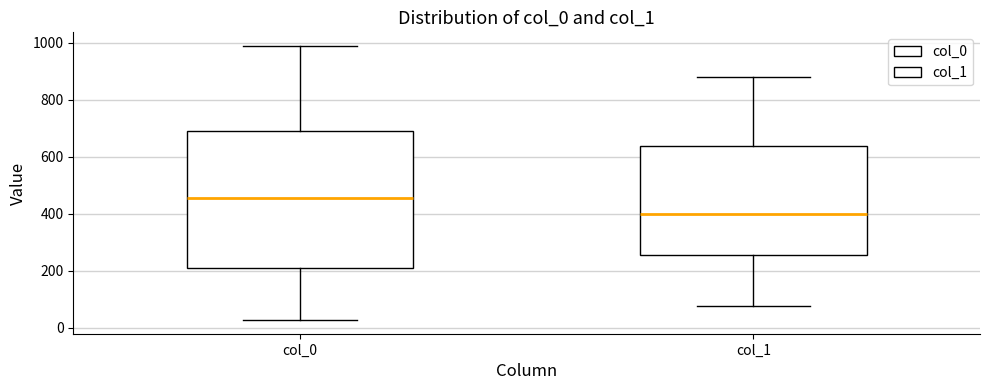

Which box is the tallest, from its lower edge to its upper edge?

col_0